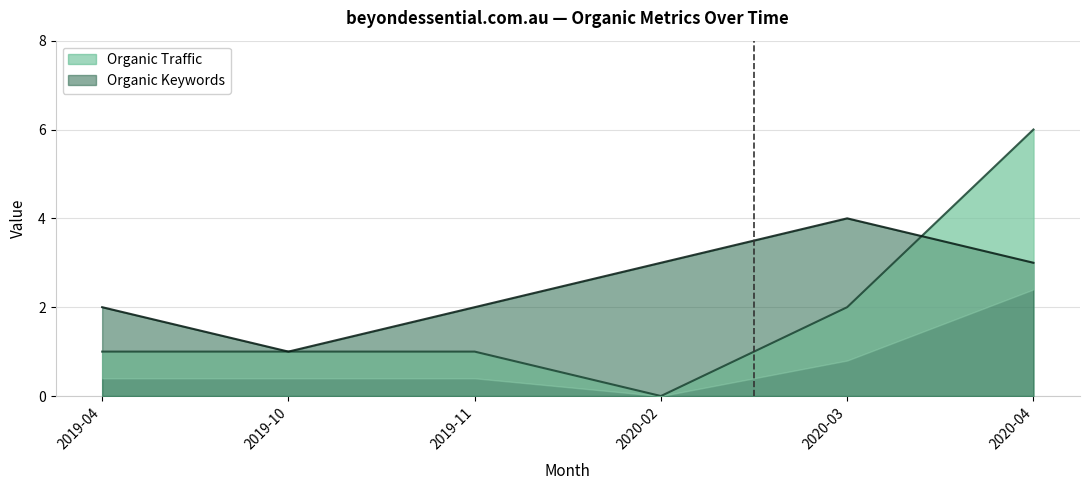

Is it true that Organic Keywords equals 3 at 2019-04?

False